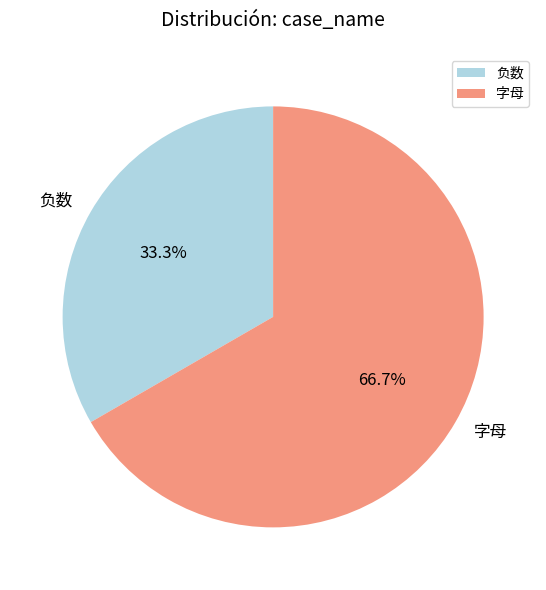

Rank the categories by value from lowest to highest.

负数, 字母